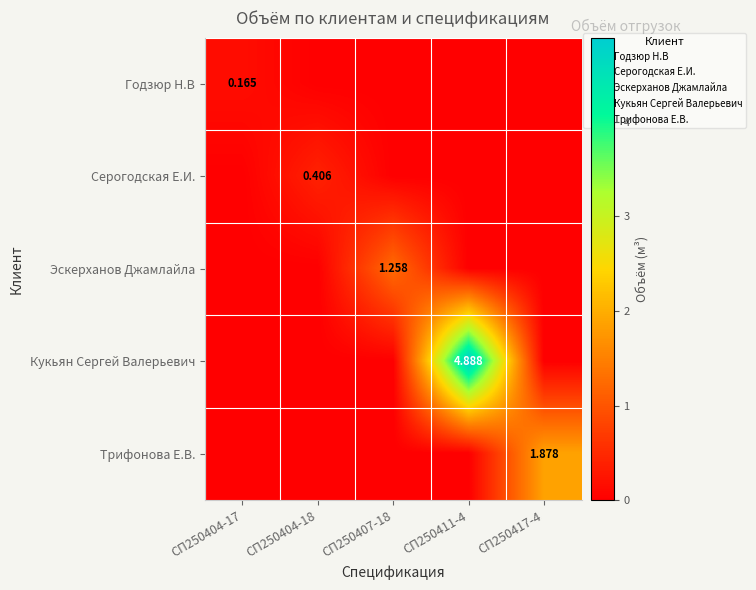

Which series changed the most between СП250407-18 and СП250417-4?

Трифонова Е.В.